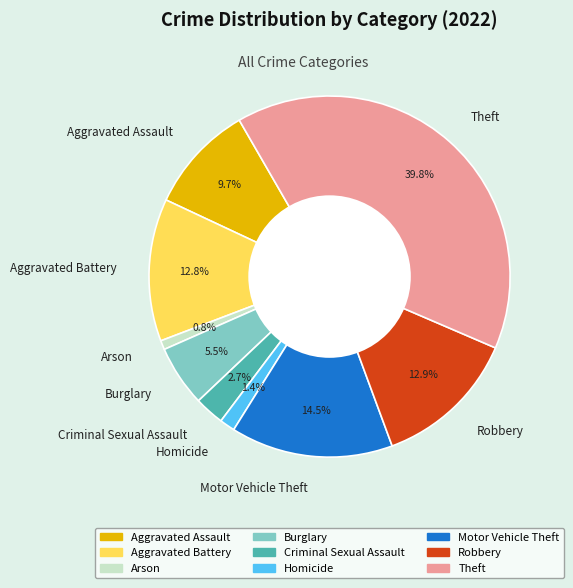

Count the number of slices in the pie.

9